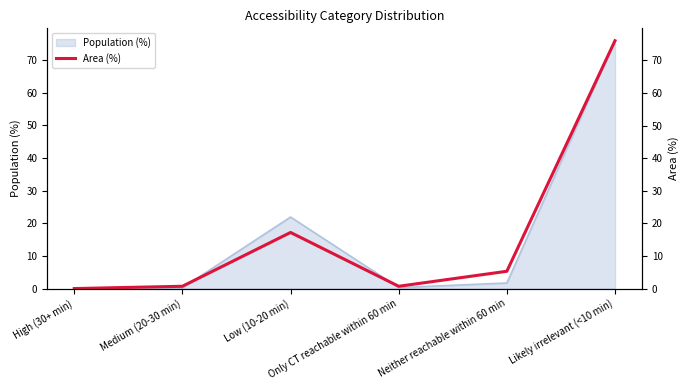

Between High (30+ min) and Likely irrelevant (<10 min), which is larger?

Likely irrelevant (<10 min)